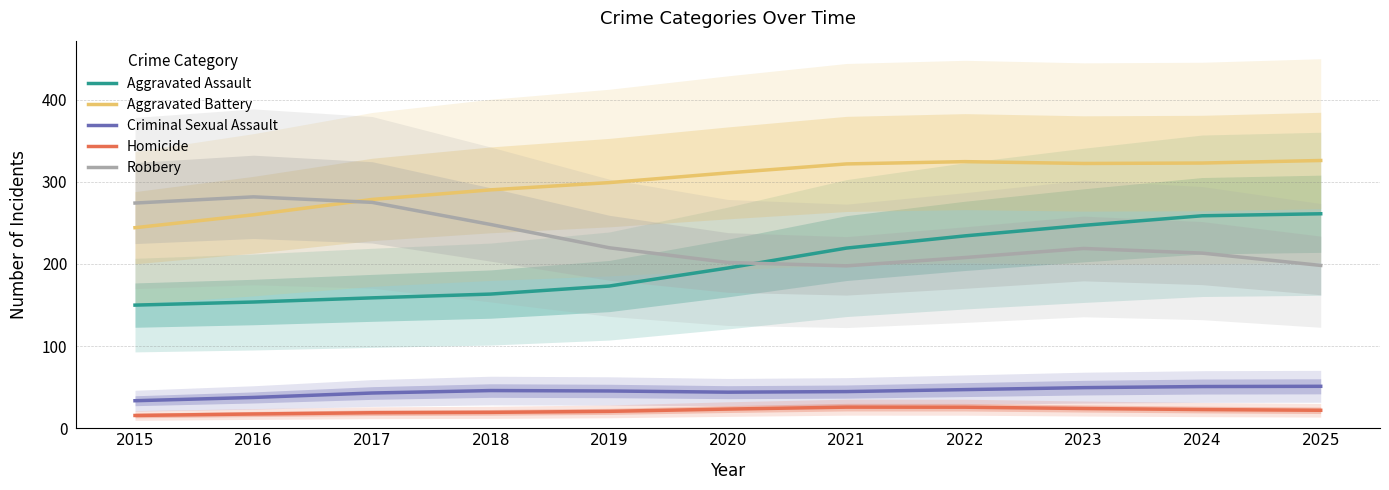

True or false: Aggravated Battery has more than 1 points higher than both neighbors.

False